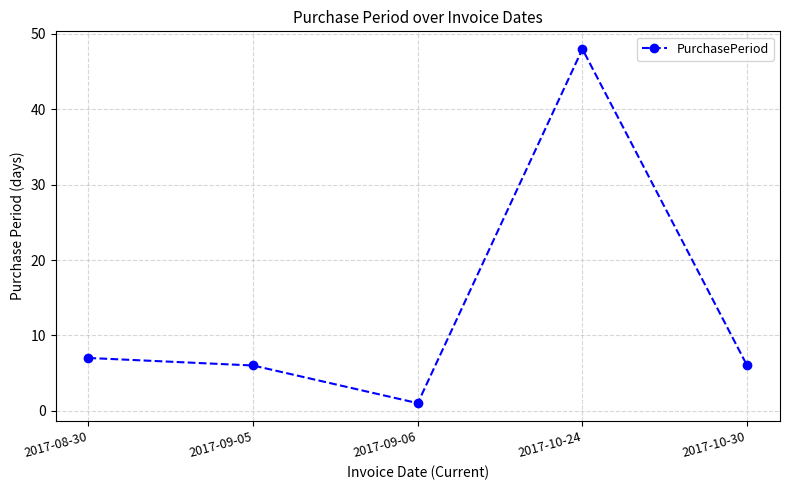

How many series are shown in this chart?

1